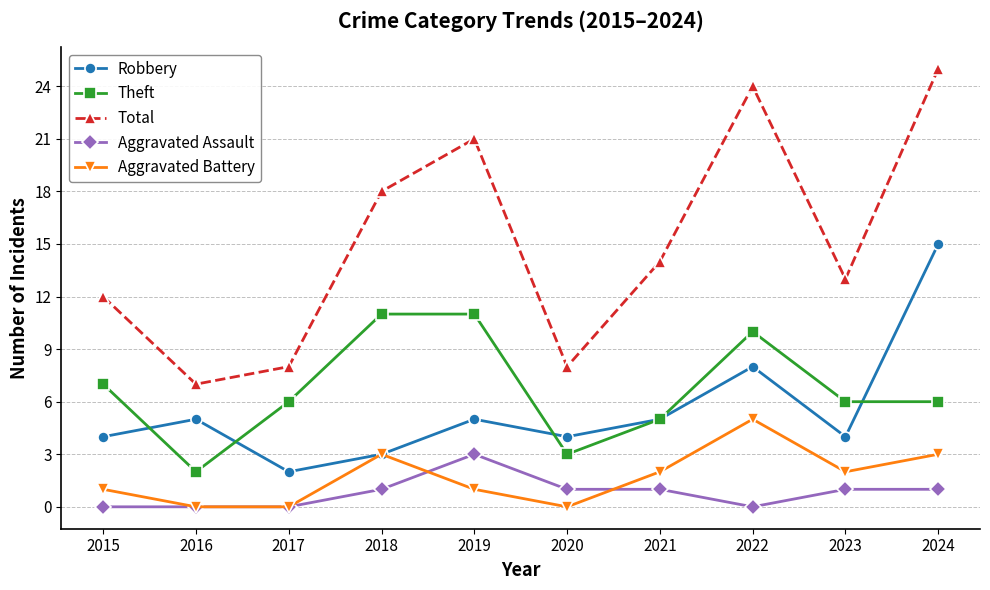

What is the total value across all series at 2016?

14